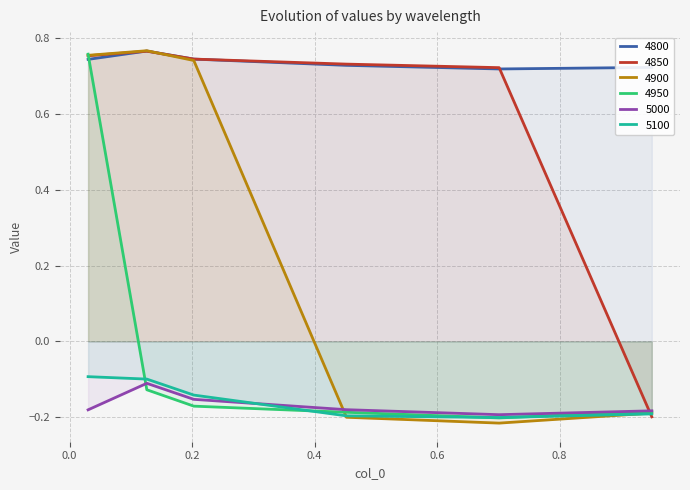

What is the sum of all 4950 values?

-0.1